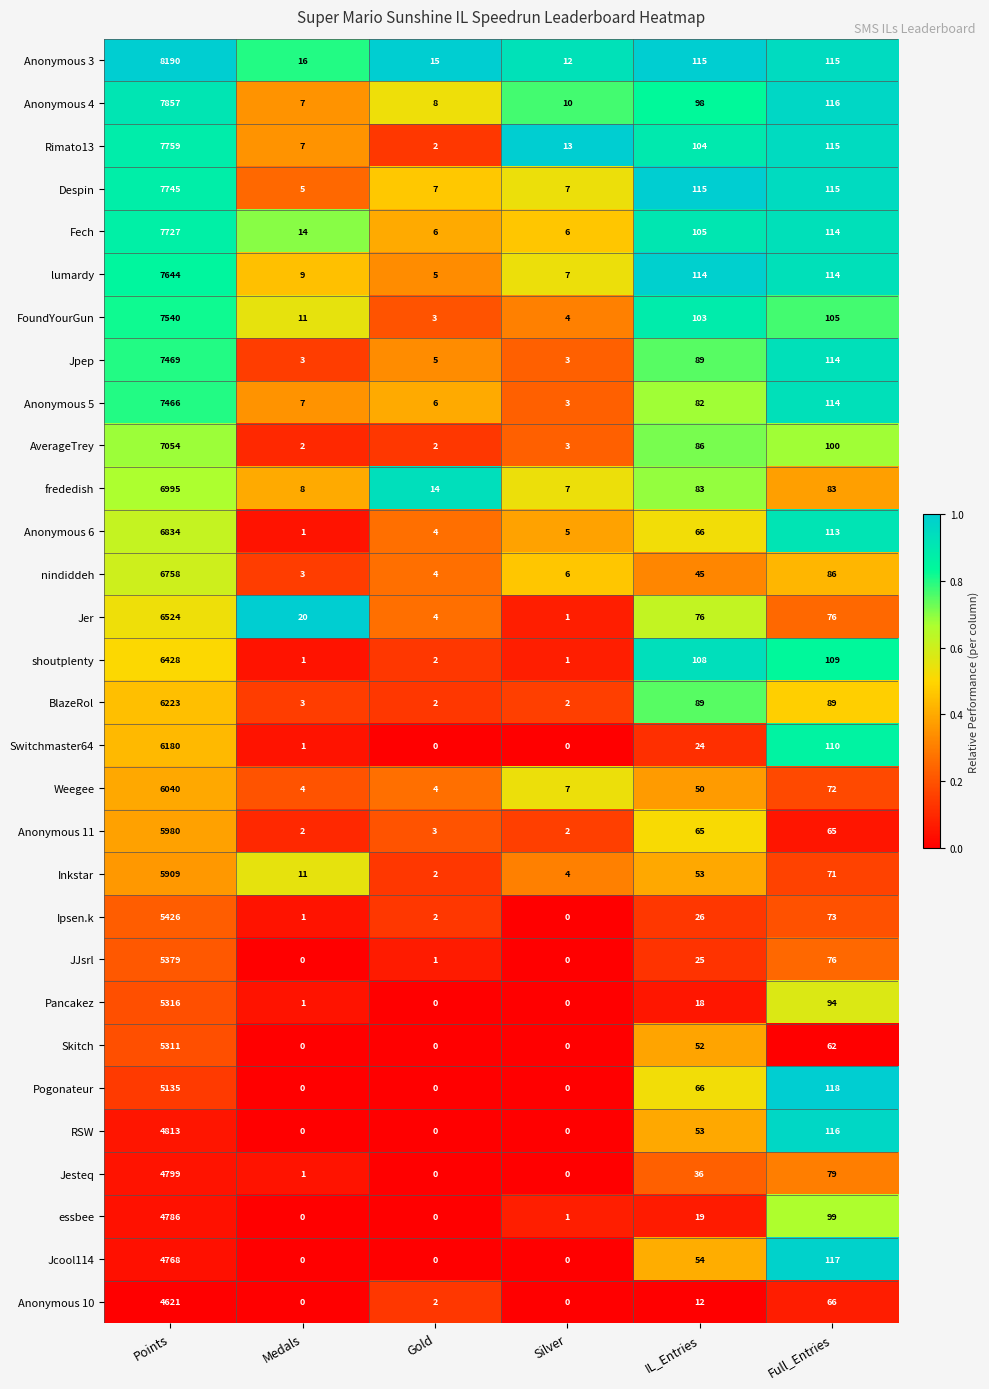

At which label does Ipsen.k reach its minimum?

Silver